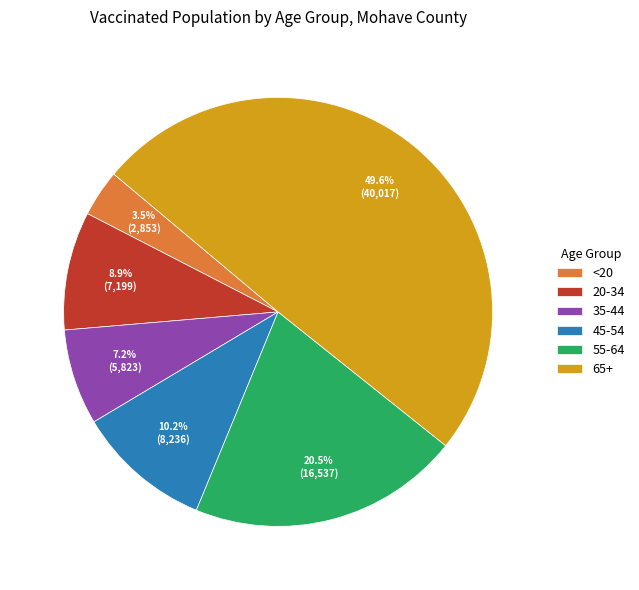

How many segments does this pie chart have?

6